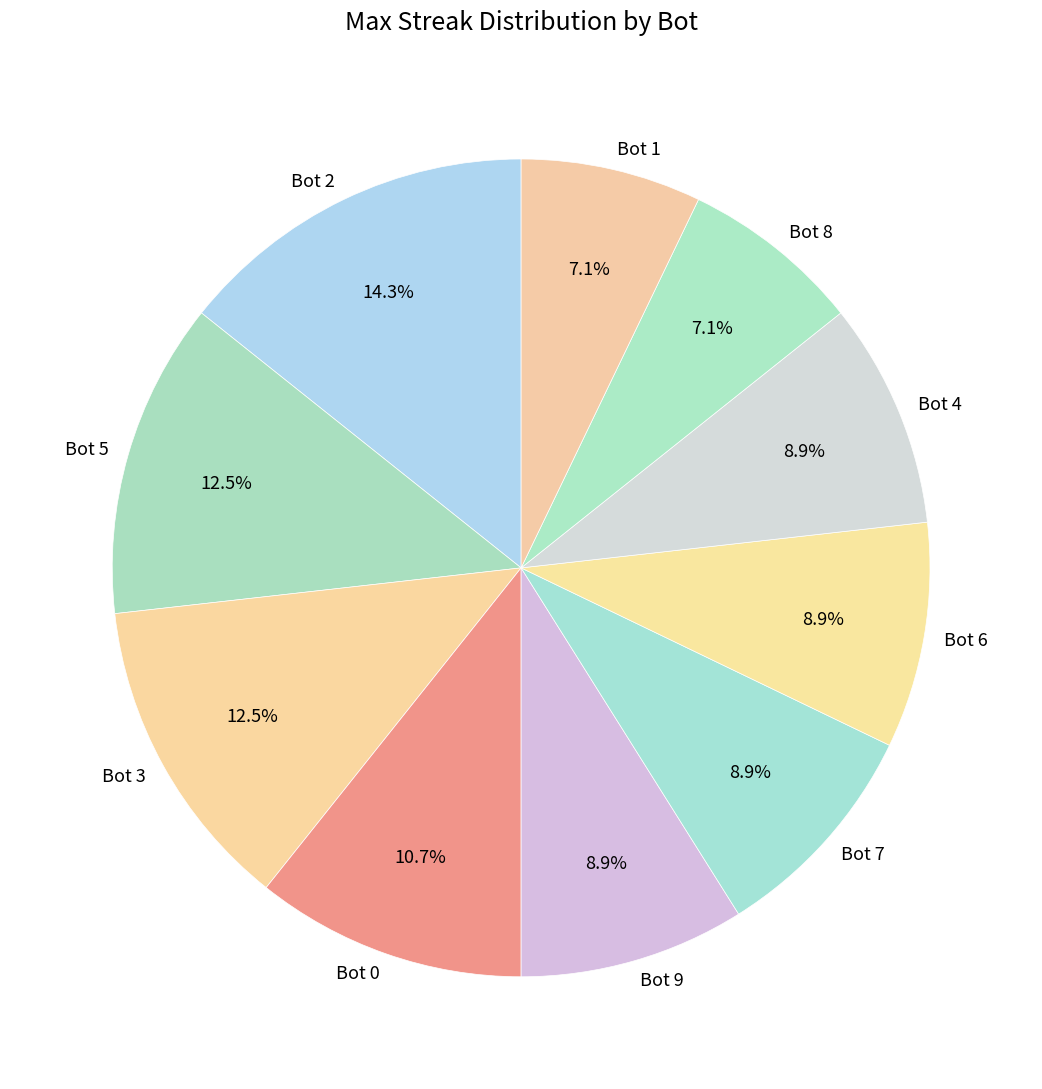

Does Bot 0 represent more than half of the total?

No